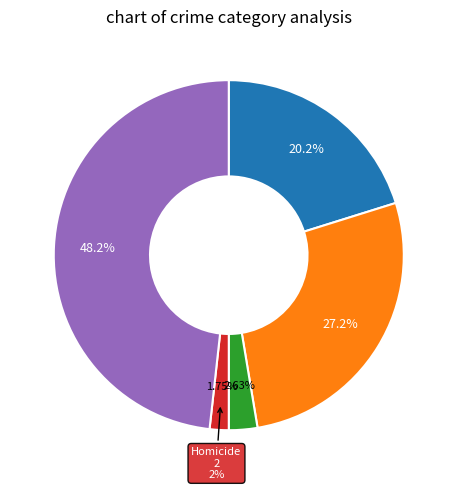

What is the change in value from Aggravated Assault to Aggravated Battery?

+8